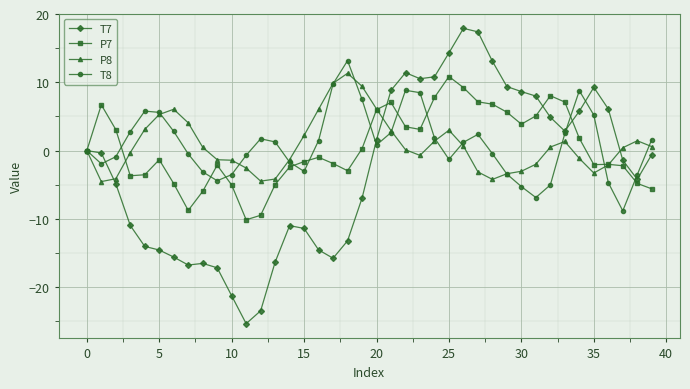

True or false: P7 has more than 2 points higher than both neighbors.

True